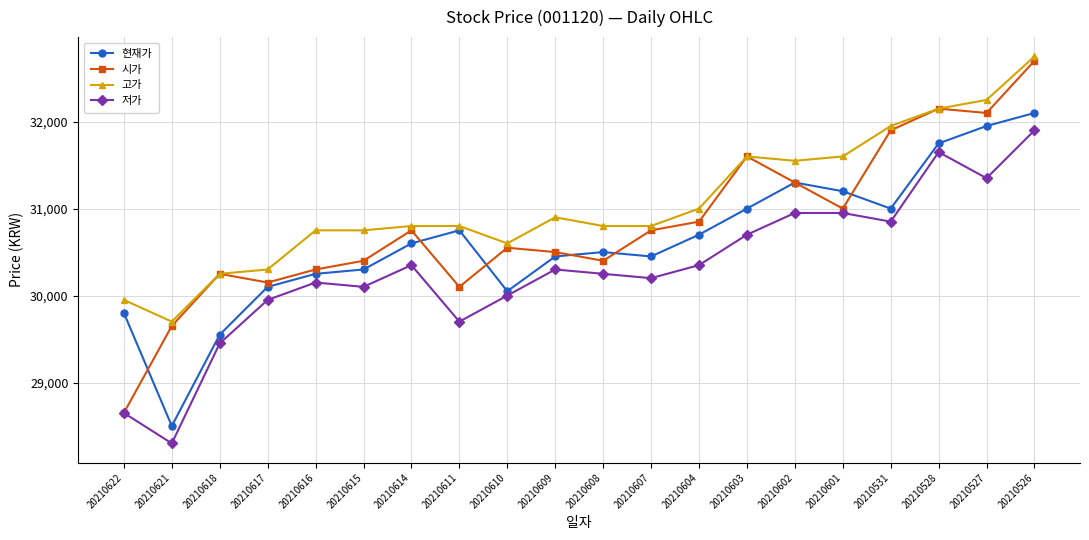

True or false: 고가 has a value of 8648 at 20210604.

False